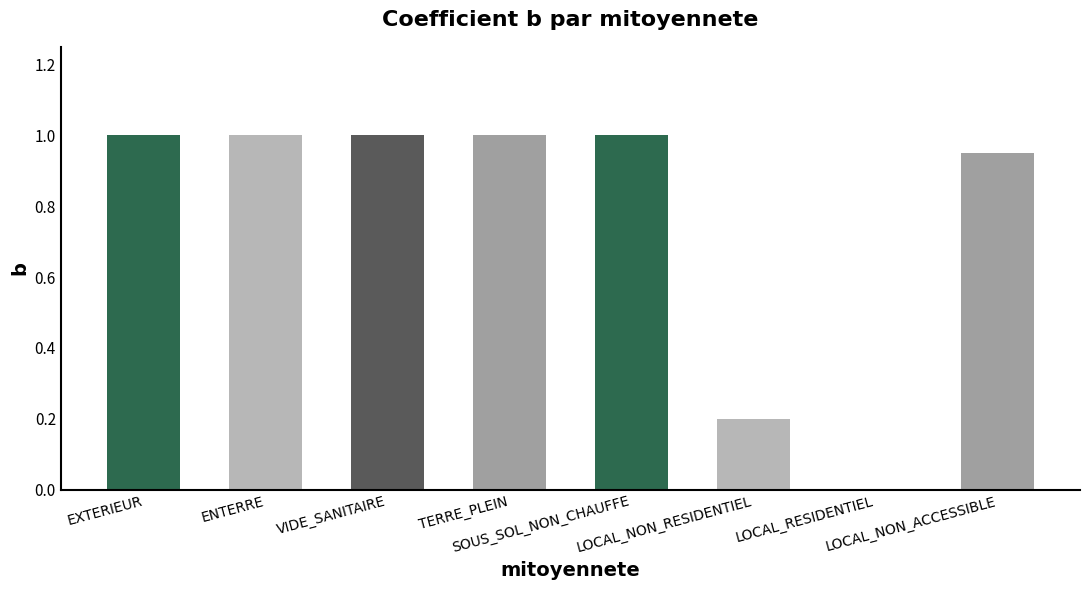

What is the greatest value displayed?

1.0